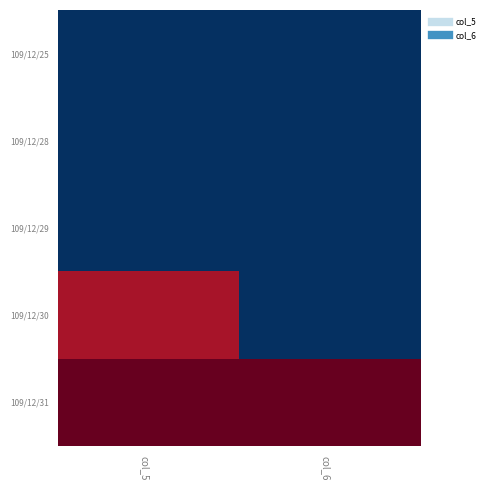

What is the greatest value displayed?

1.0